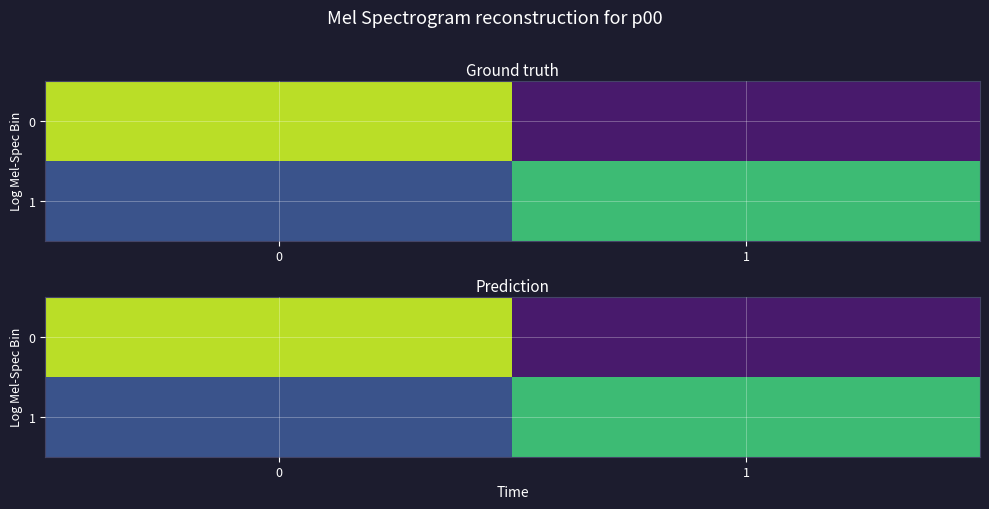

Is the value of 1 at 0 greater than the value of 0 at 0?

No